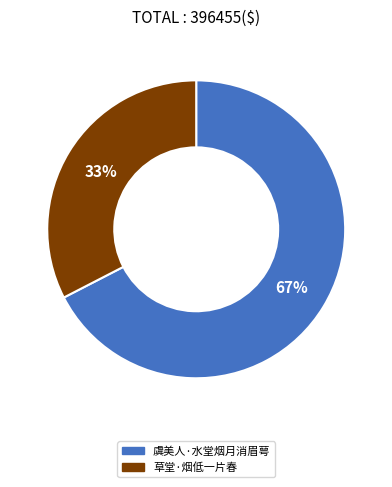

What is the majority slice?

虞美人·水堂烟月消眉萼